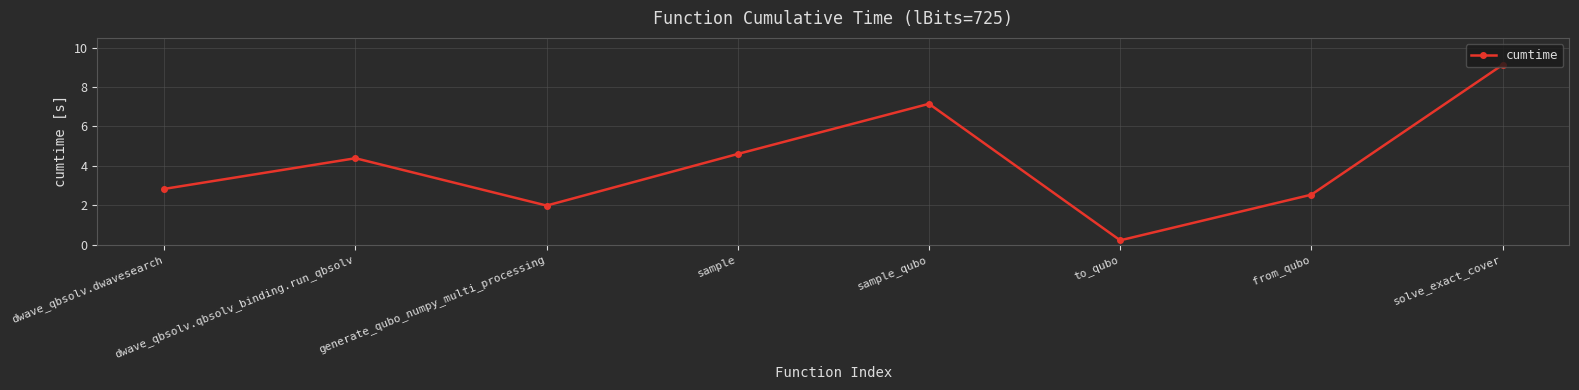

What is the difference between the maximum and minimum values?

8.9